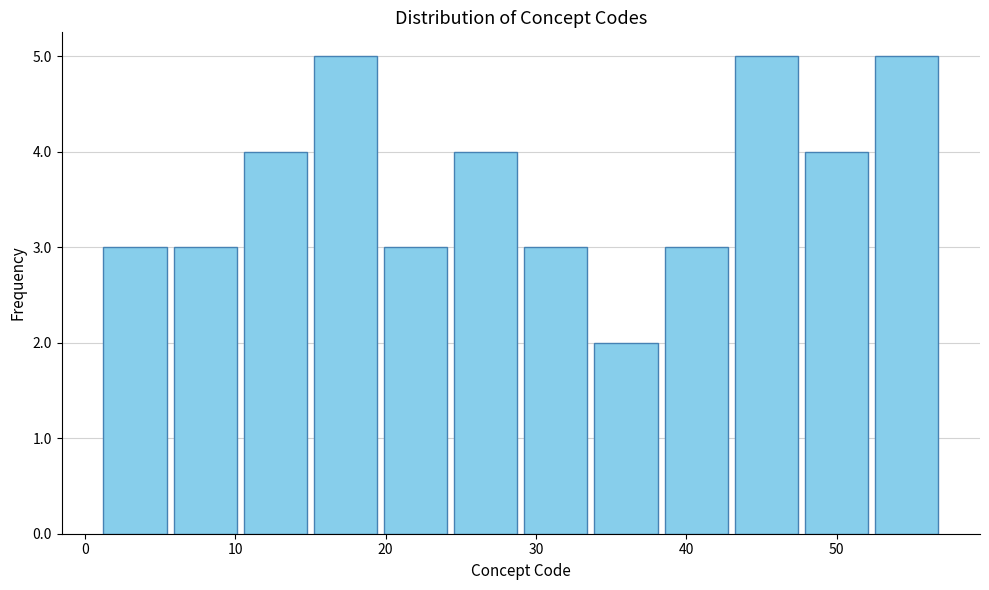

Reading left to right, transcribe this chart: for each bar, give the range it covers on the x-axis and its height. Neither the bar edges nor the heights are printed on the chart, so give them approximately, as read against the axes.

1 to 6: 3
6 to 10: 3
10 to 15: 4
15 to 20: 5
20 to 24: 3
24 to 29: 4
29 to 34: 3
34 to 38: 2
38 to 43: 3
43 to 48: 5
48 to 52: 4
52 to 57: 5